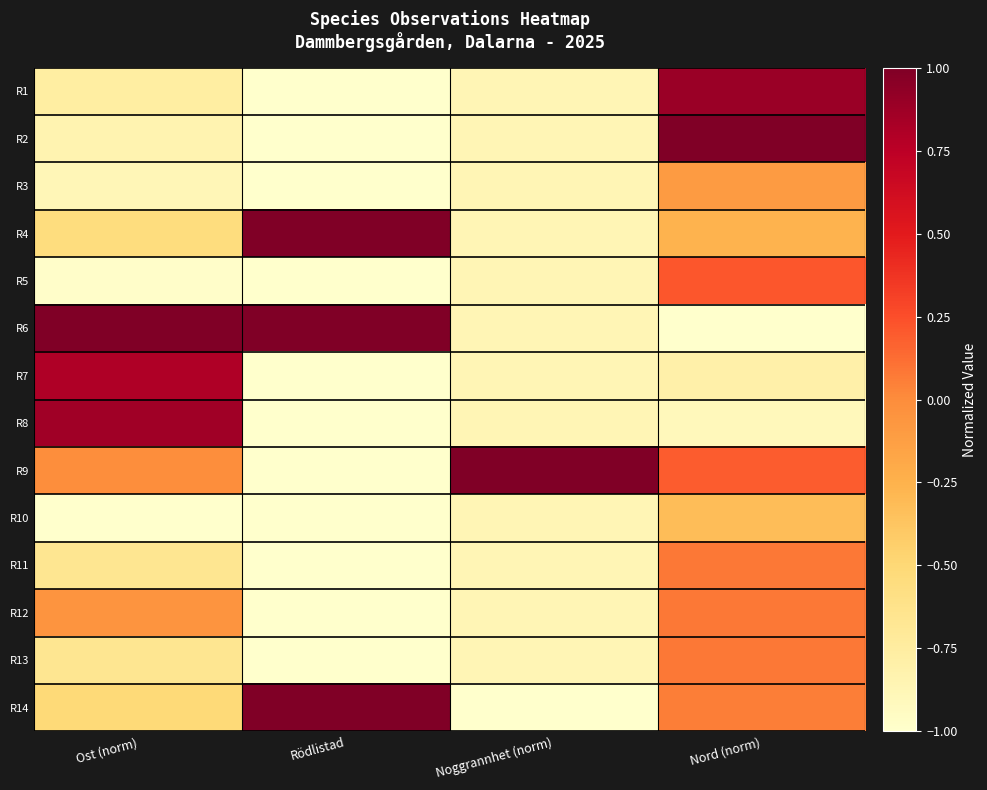

Reading left to right, extract all data points from this chart.

R1: Ost (norm)=-0.8	Rödlistad=-1.0	Noggrannhet (norm)=-0.9	Nord (norm)=0.9
R2: Ost (norm)=-0.8	Rödlistad=-1.0	Noggrannhet (norm)=-0.9	Nord (norm)=1.0
R3: Ost (norm)=-0.9	Rödlistad=-1.0	Noggrannhet (norm)=-0.9	Nord (norm)=-0.1
R4: Ost (norm)=-0.6	Rödlistad=1.0	Noggrannhet (norm)=-0.9	Nord (norm)=-0.3
R5: Ost (norm)=-1.0	Rödlistad=-1.0	Noggrannhet (norm)=-0.9	Nord (norm)=0.2
R6: Ost (norm)=1.0	Rödlistad=1.0	Noggrannhet (norm)=-0.9	Nord (norm)=-1.0
R7: Ost (norm)=0.8	Rödlistad=-1.0	Noggrannhet (norm)=-0.9	Nord (norm)=-0.8
R8: Ost (norm)=0.9	Rödlistad=-1.0	Noggrannhet (norm)=-0.9	Nord (norm)=-0.9
R9: Ost (norm)=-0.0	Rödlistad=-1.0	Noggrannhet (norm)=1.0	Nord (norm)=0.2
R10: Ost (norm)=-1.0	Rödlistad=-1.0	Noggrannhet (norm)=-0.9	Nord (norm)=-0.3
R11: Ost (norm)=-0.7	Rödlistad=-1.0	Noggrannhet (norm)=-0.9	Nord (norm)=0.1
R12: Ost (norm)=-0.0	Rödlistad=-1.0	Noggrannhet (norm)=-0.9	Nord (norm)=0.1
R13: Ost (norm)=-0.7	Rödlistad=-1.0	Noggrannhet (norm)=-0.9	Nord (norm)=0.1
R14: Ost (norm)=-0.5	Rödlistad=1.0	Noggrannhet (norm)=-1.0	Nord (norm)=0.1